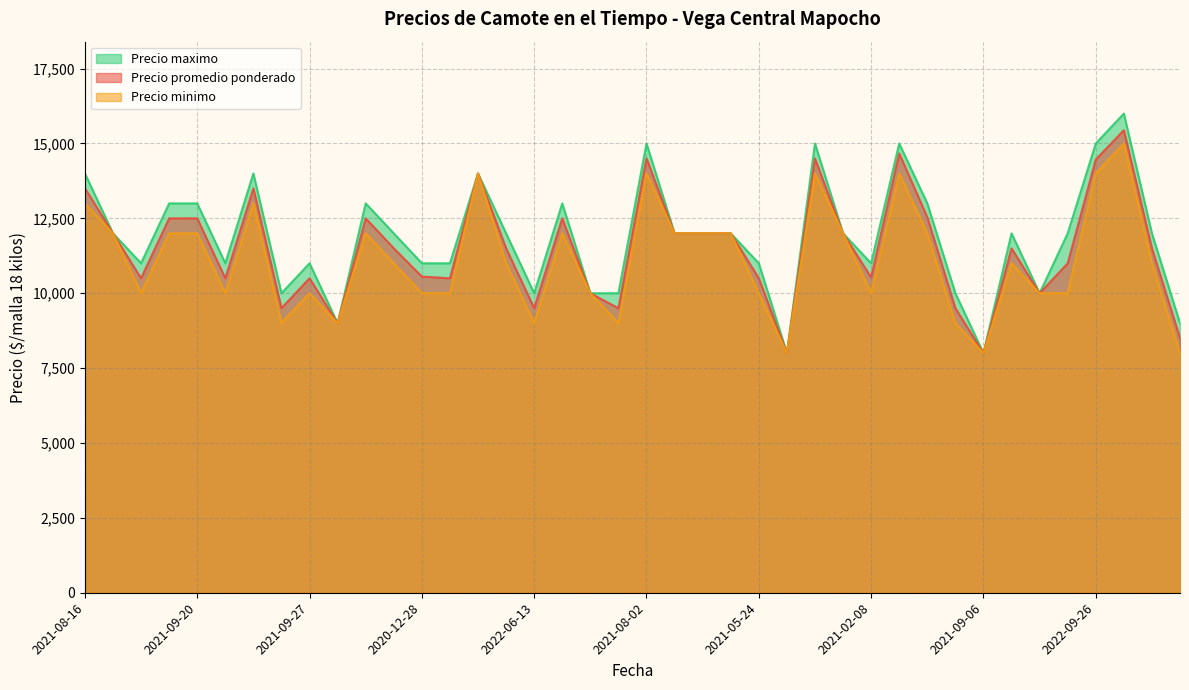

What is the lowest value of the Precio promedio ponderado series?

8000